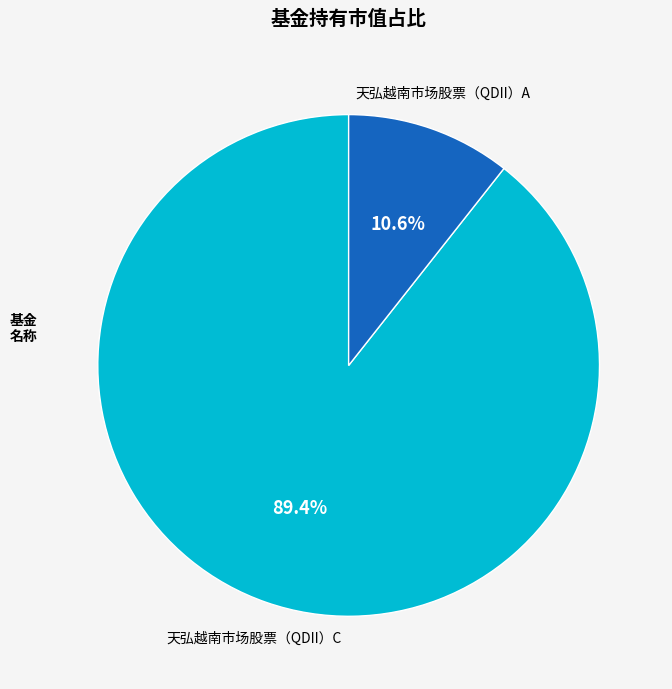

Is there a majority slice in this chart?

Yes